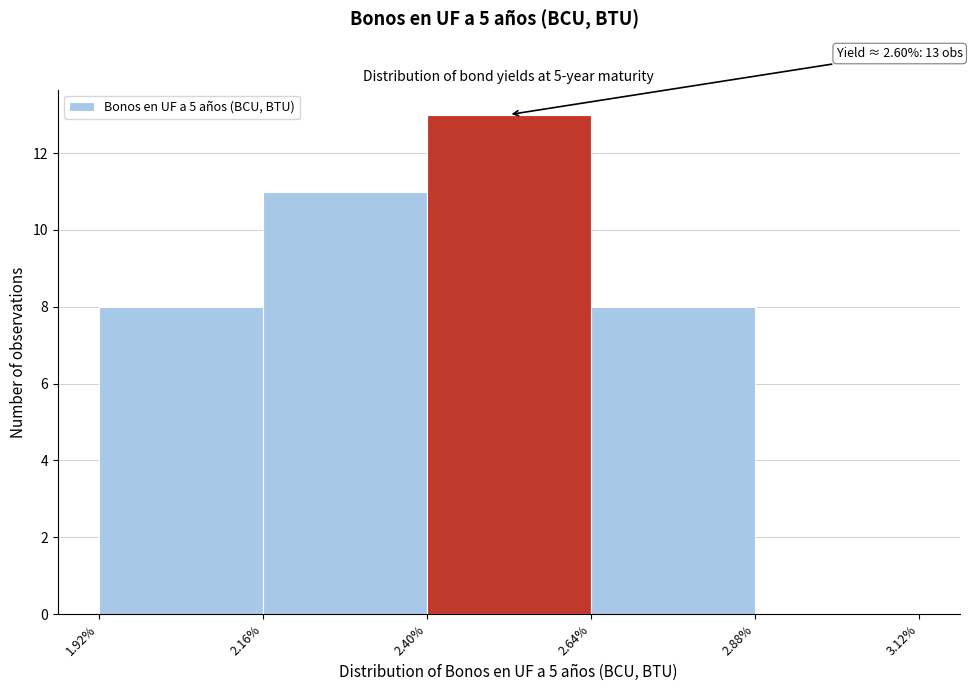

Over which range of the x-axis is the bar tallest?

2.40% to 2.64%